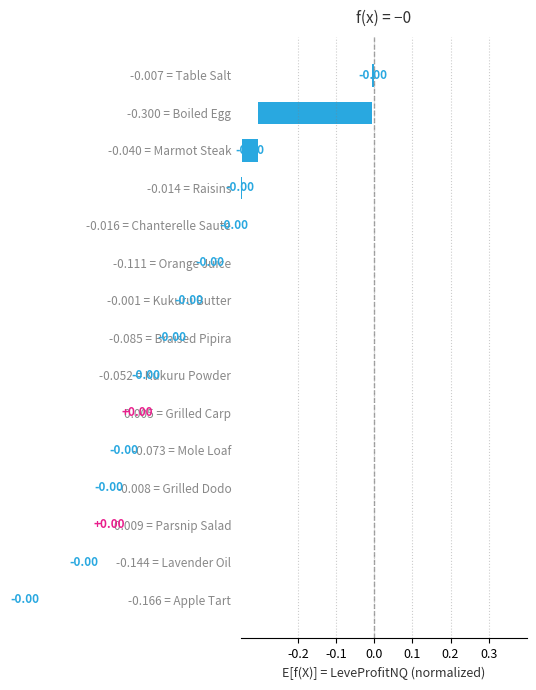

Is it true that the value at -0.007 = Table Salt is 0.0?

False